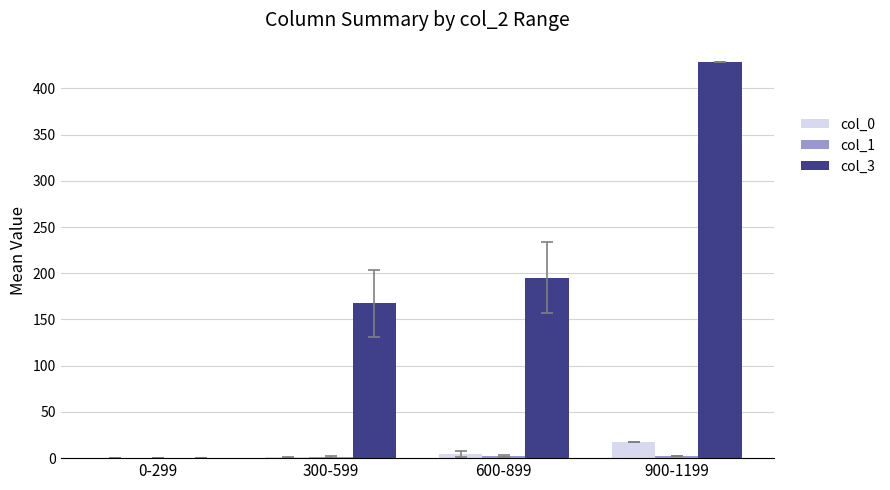

True or false: col_3 has a value of 167.3 at 300-599.

True